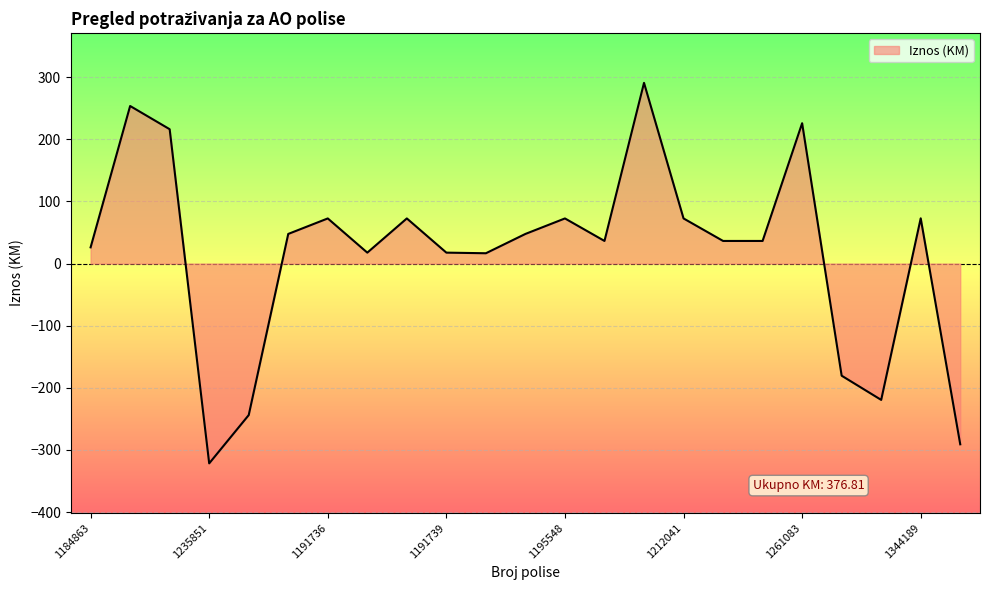

How many values are above zero?

18